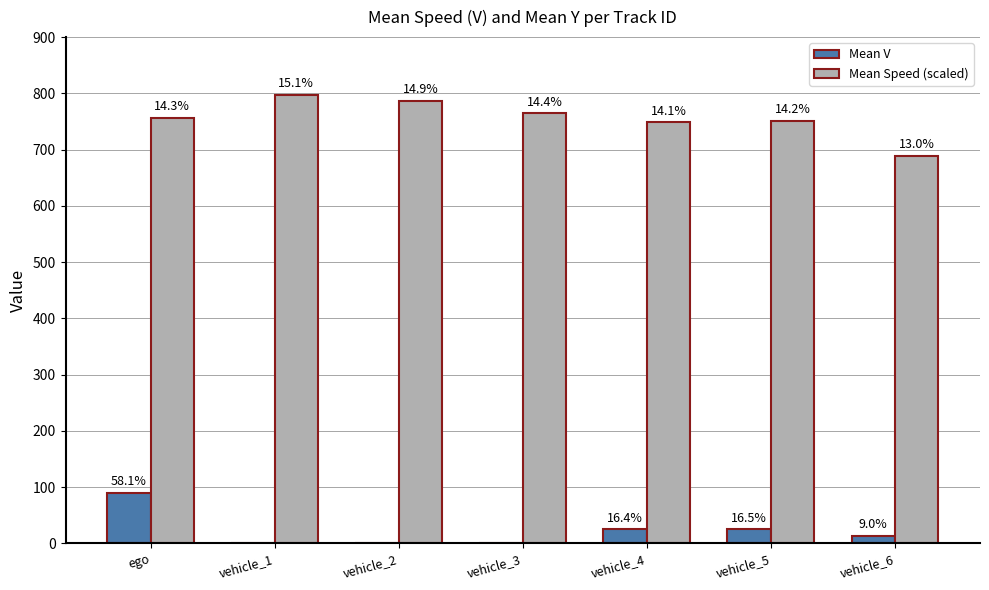

At which label does Mean Speed (scaled) first exceed 756?

ego